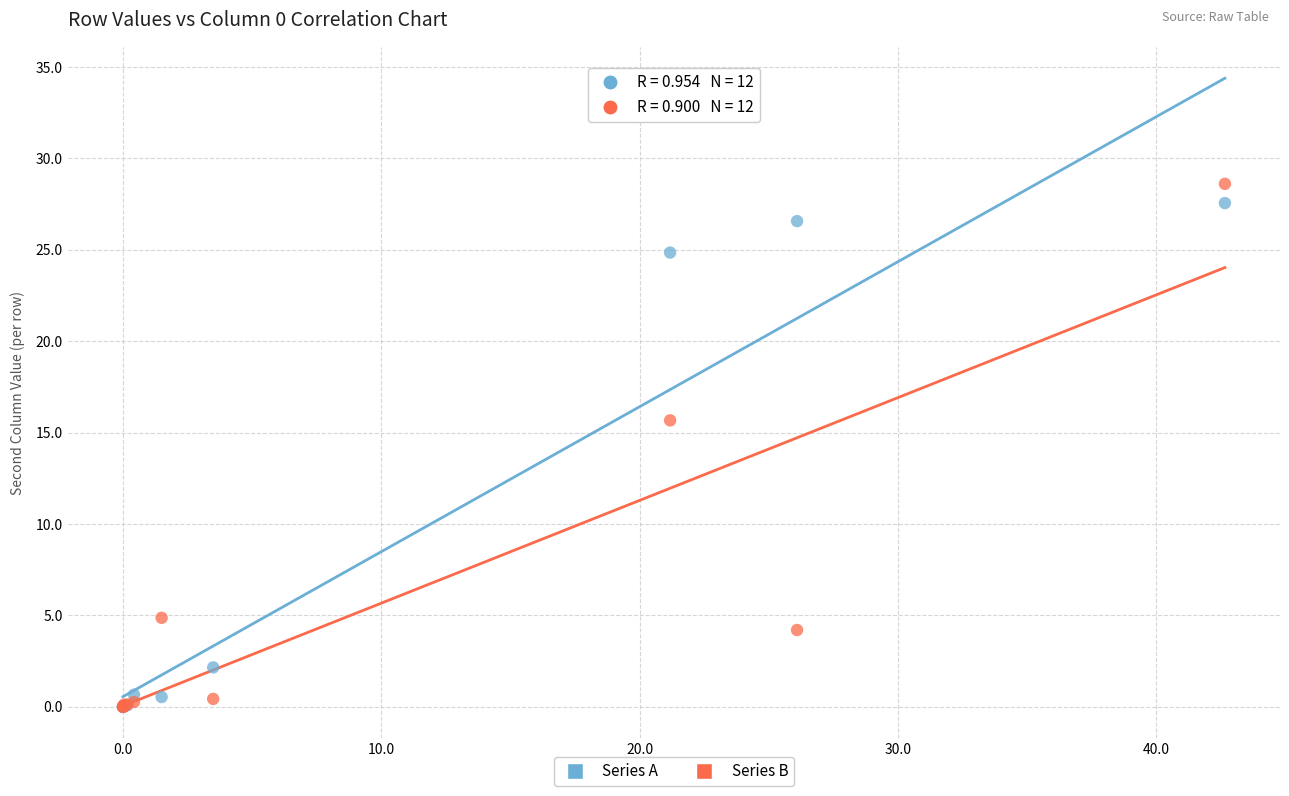

In the Series A series, what Y value is closest to 13?

2.2